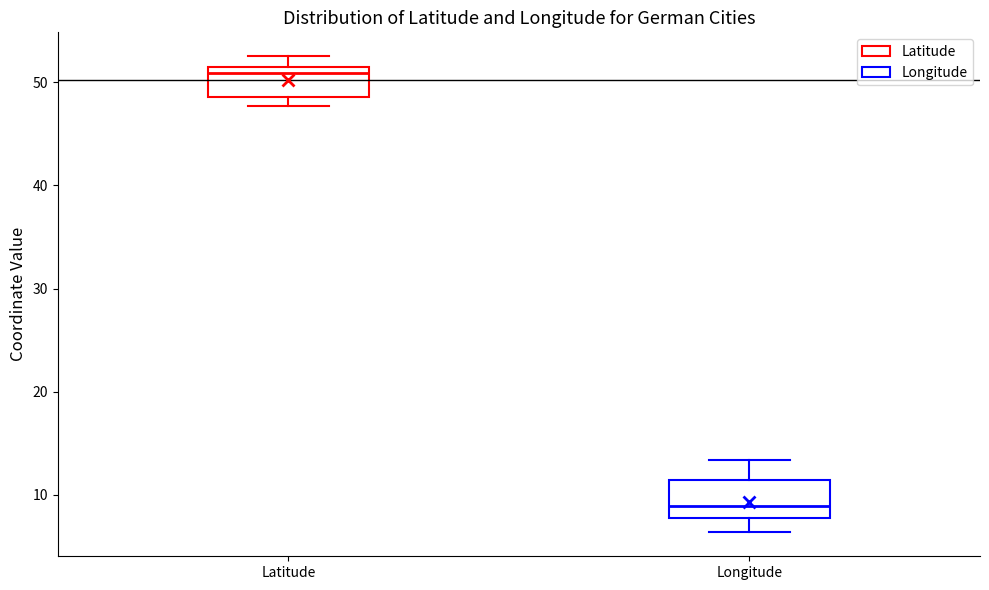

Where does the upper whisker of the box for Latitude end on the y-axis? The values are not printed on the chart, so give them approximately, as read against the axis.

53